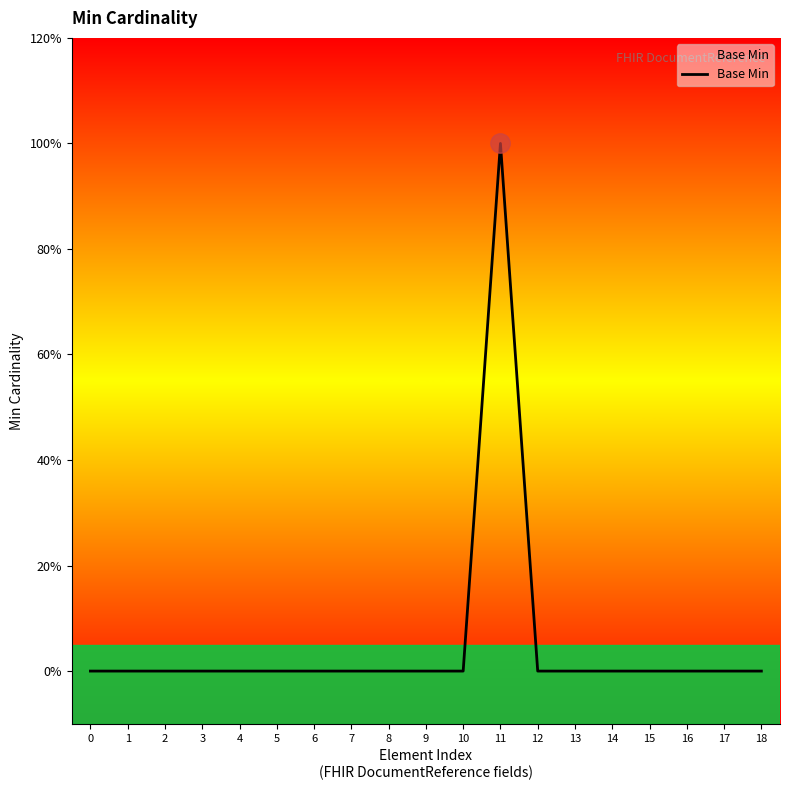

Does the chart have visible grid lines?

No